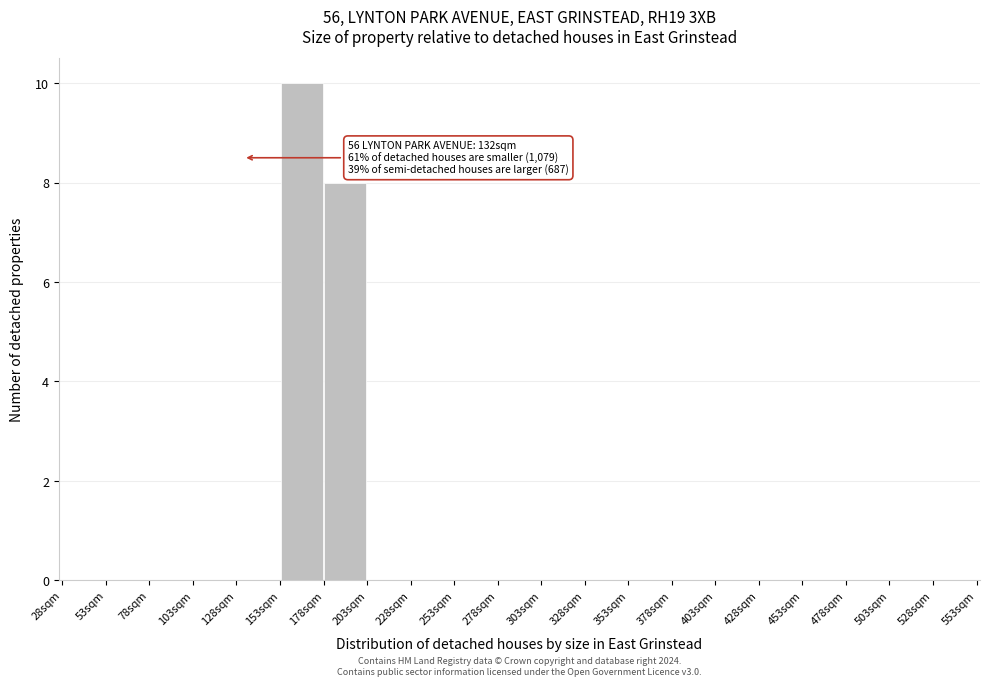

Over which range of the x-axis is the bar tallest?

153 to 178